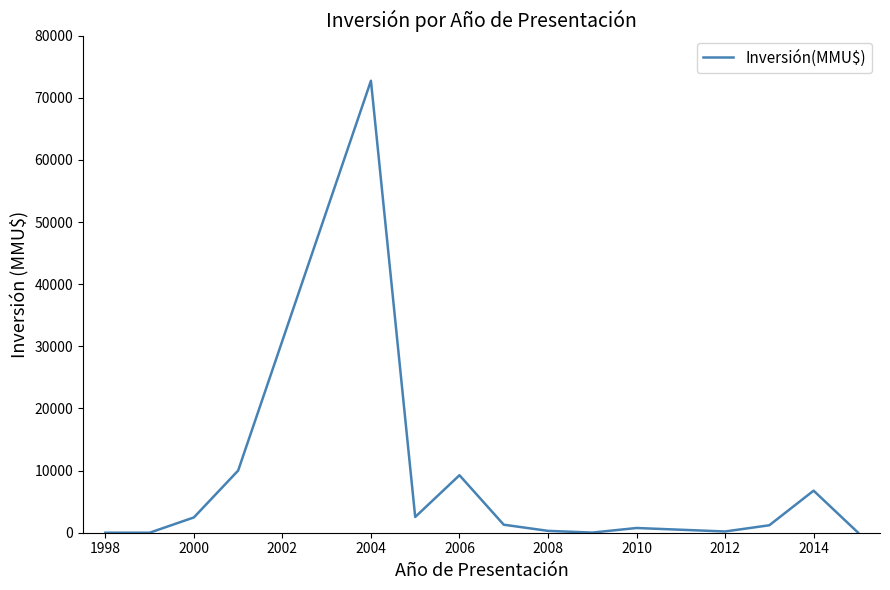

What is the maximum value shown in the chart?

72751